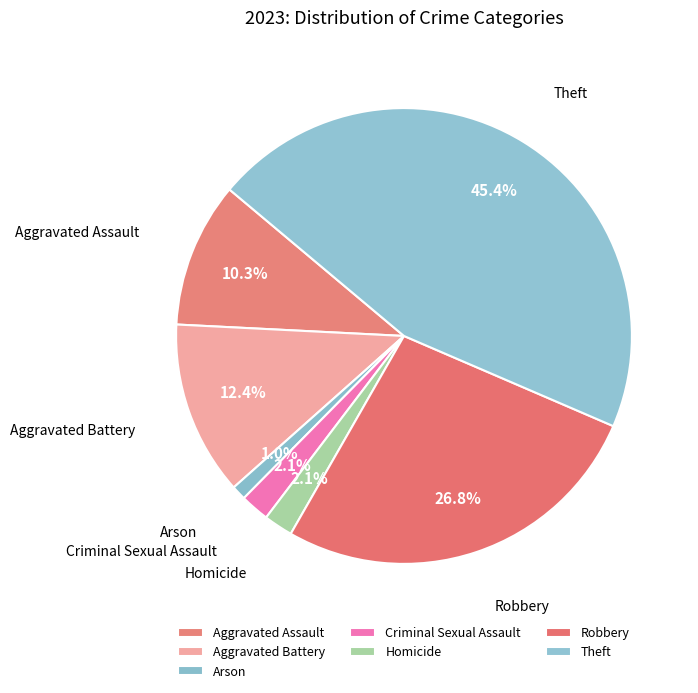

Combined, what portion of the pie is Aggravated Assault and Criminal Sexual Assault?

12.4%